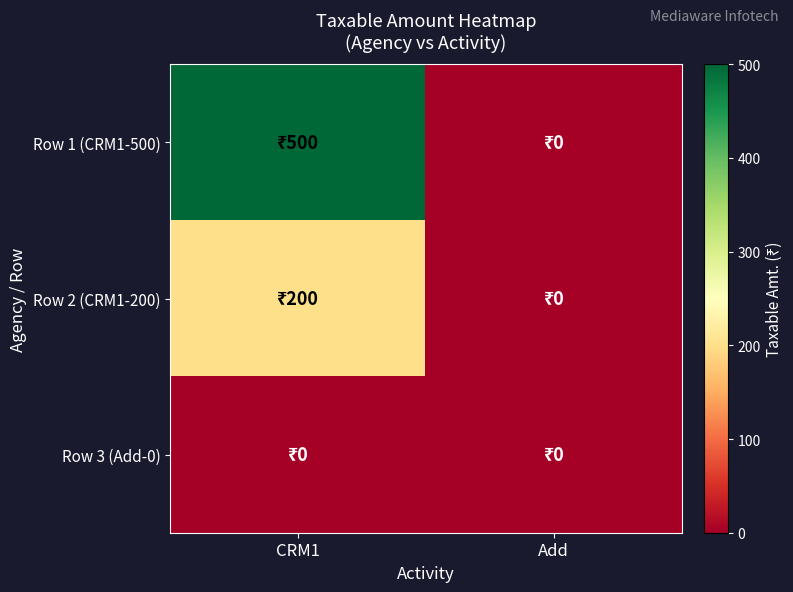

Which series changed the most between CRM1 and Add?

Row 1 (CRM1-500)